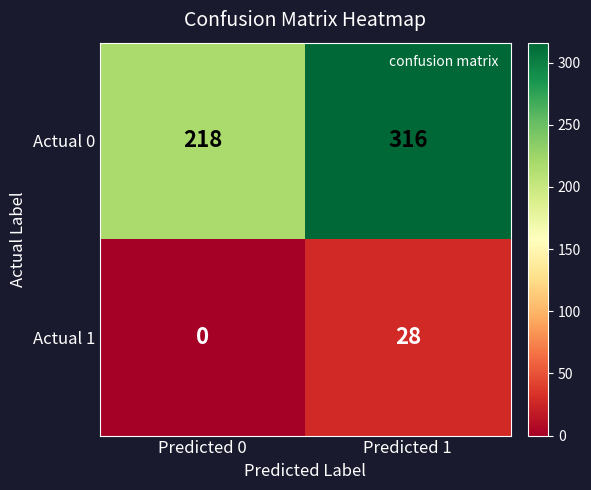

What is the difference between the maximum and minimum values in the Actual 0 series?

98